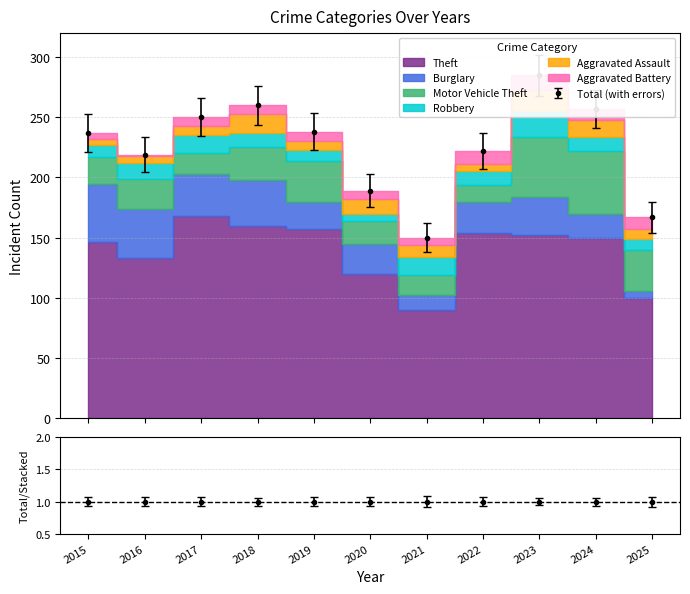

How many data points in Theft are above 150?

5